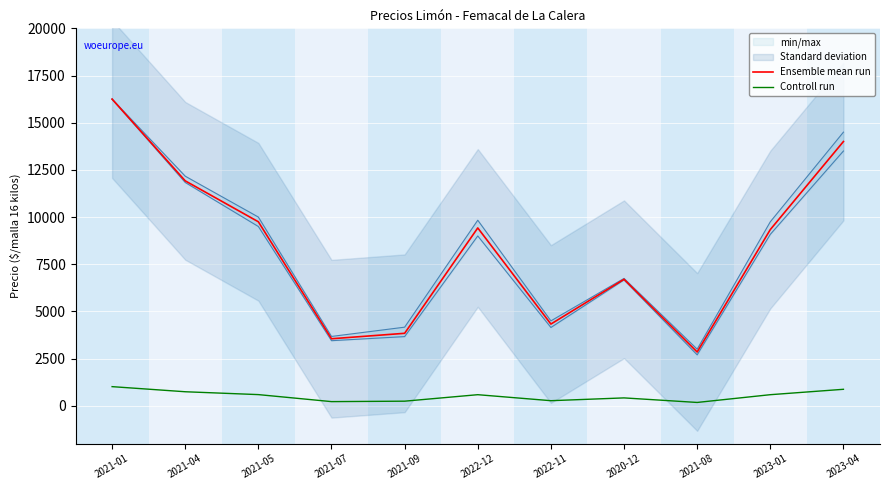

At which category is the sum across all series the highest?

2021-01